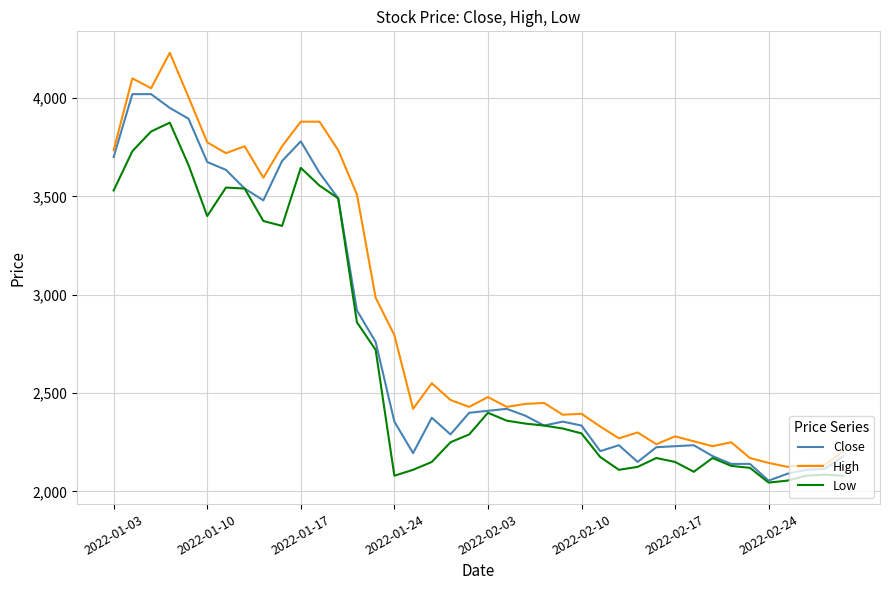

Which series has the widest spread of values?

High